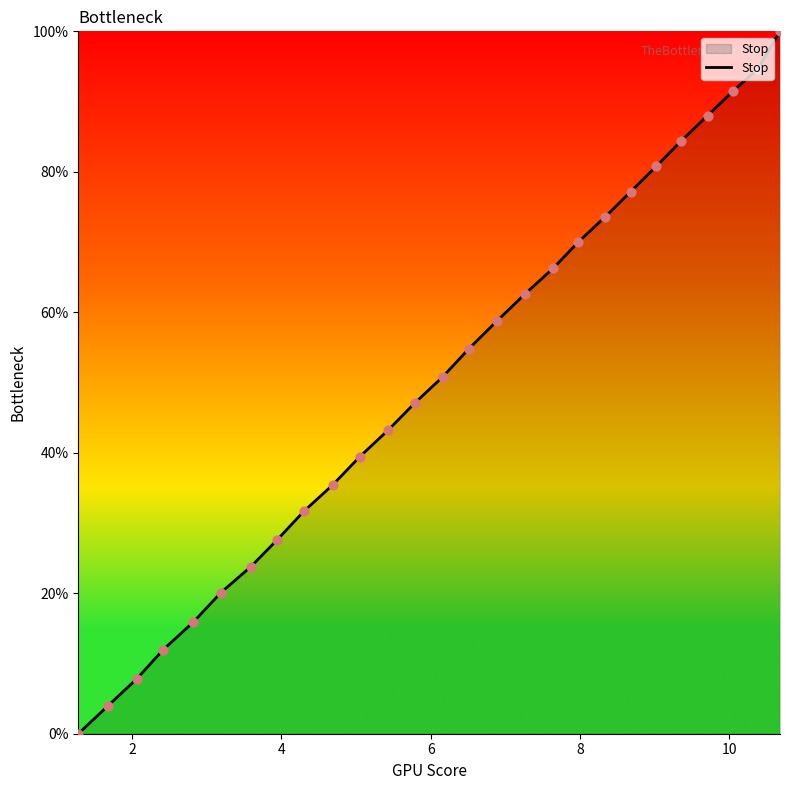

What is the maximum value shown in the chart?

100.0